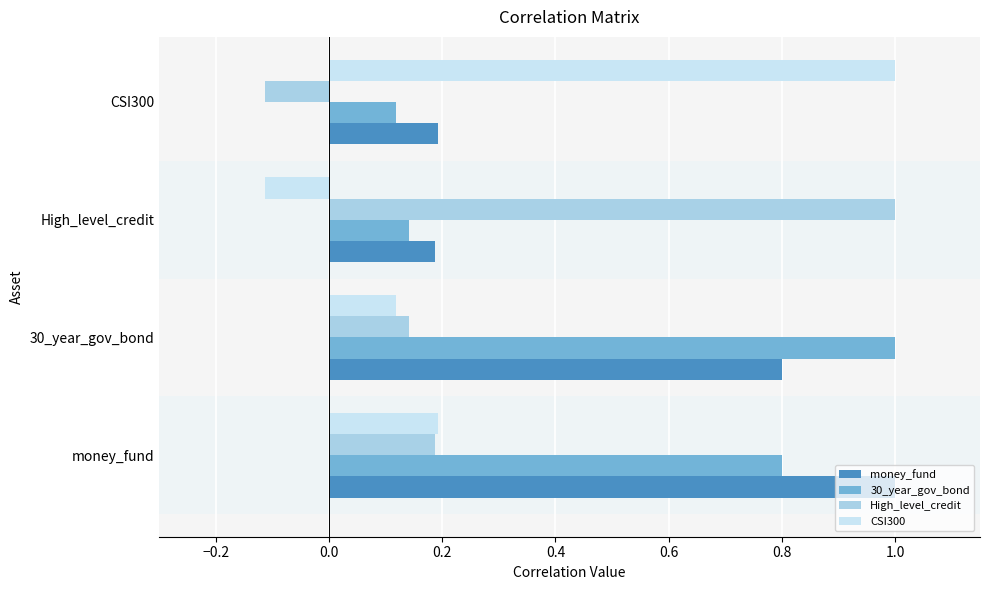

What is the average value of the money_fund series?

0.5